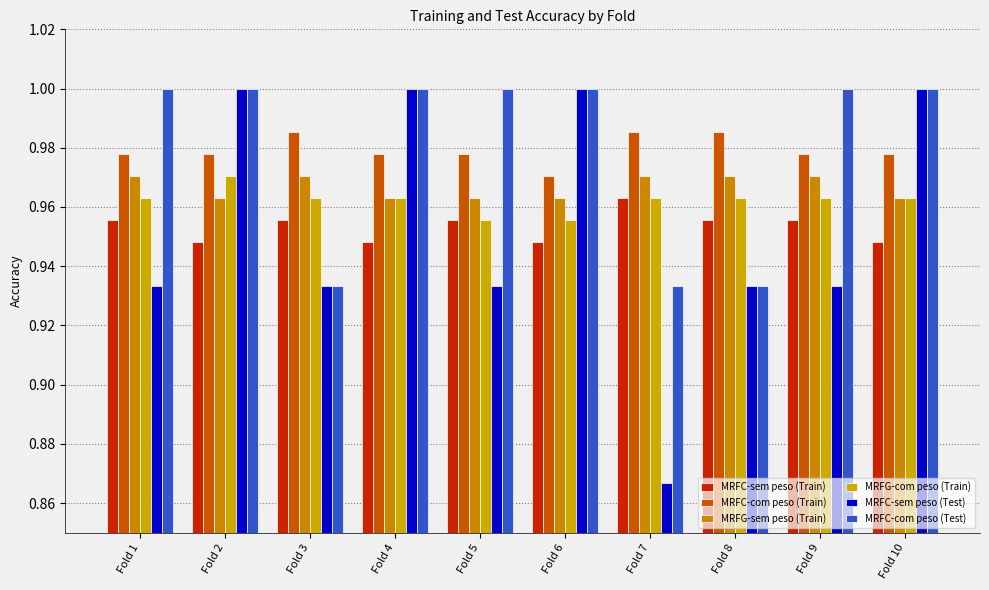

How many bars are there in each group?

6